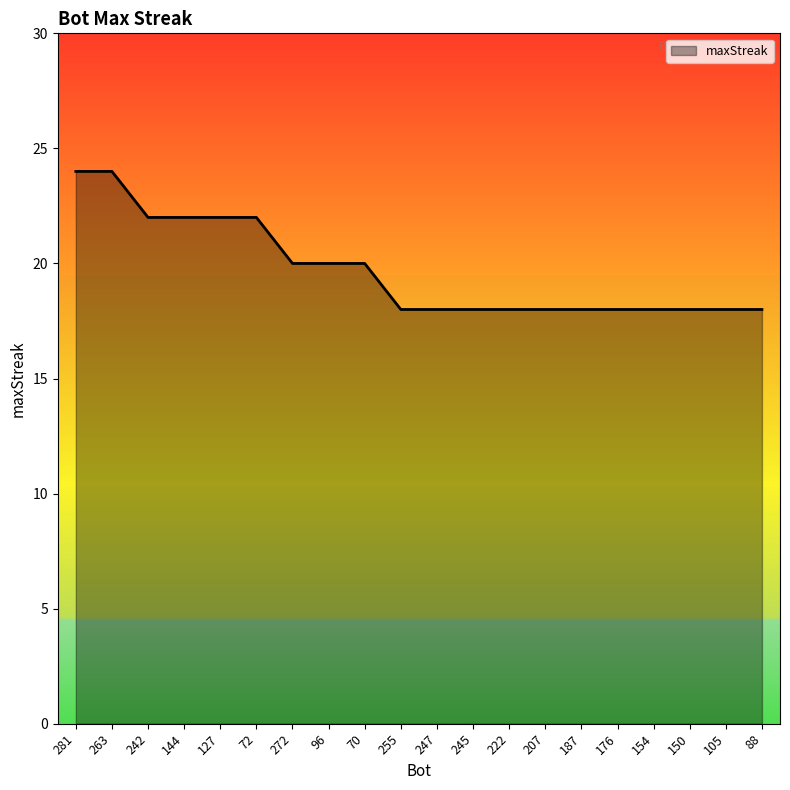

What is the maximum value shown in the chart?

24